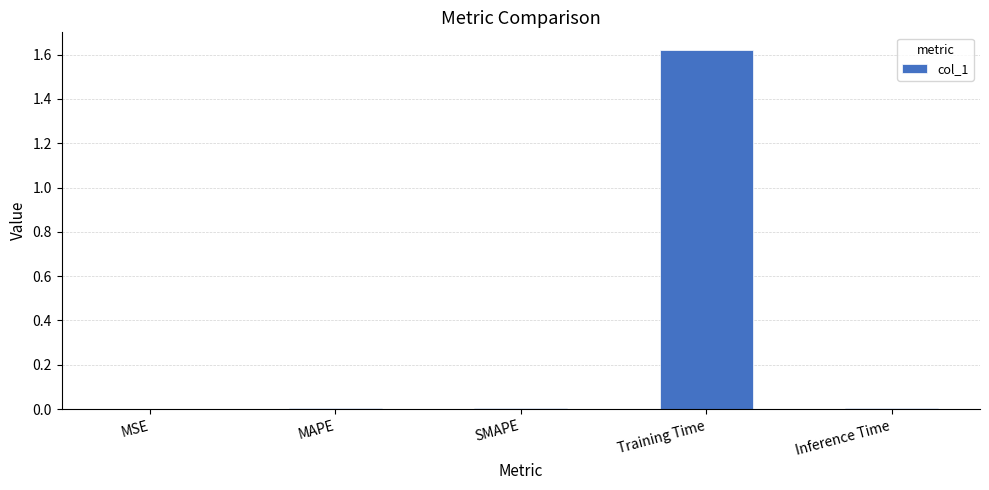

The chart shows a value of 0.0 at MAPE. True or false?

True